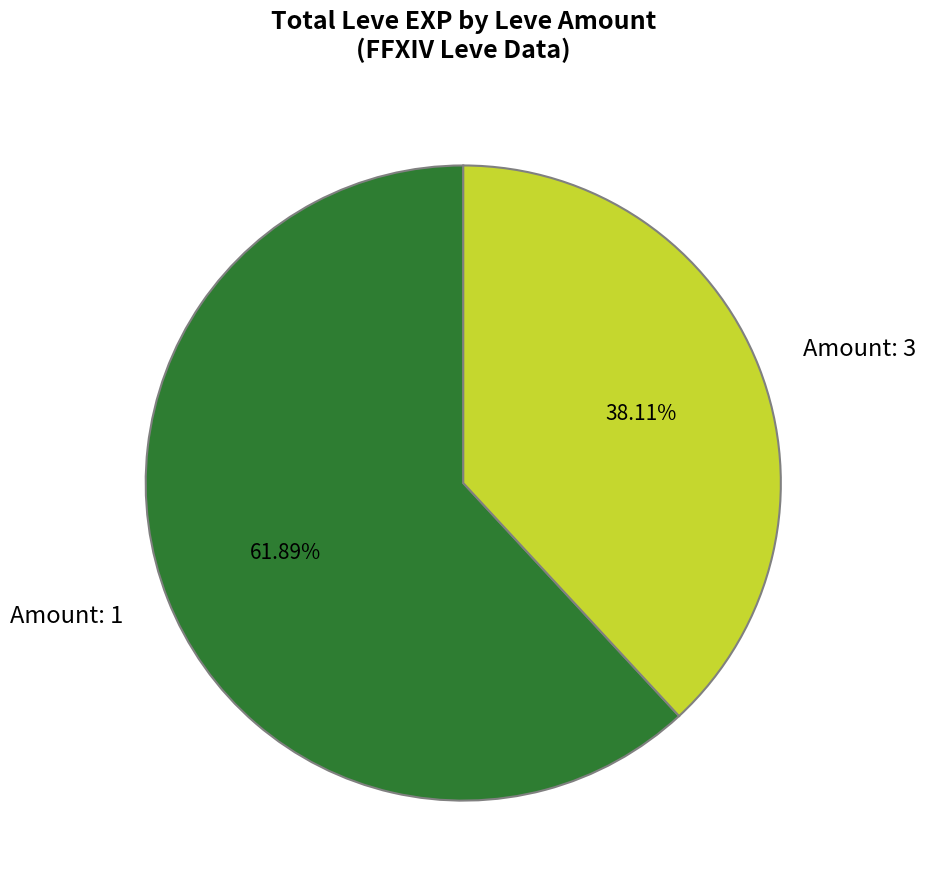

What is the ratio of the value at Amount: 1 to the value at Amount: 3?

1.6